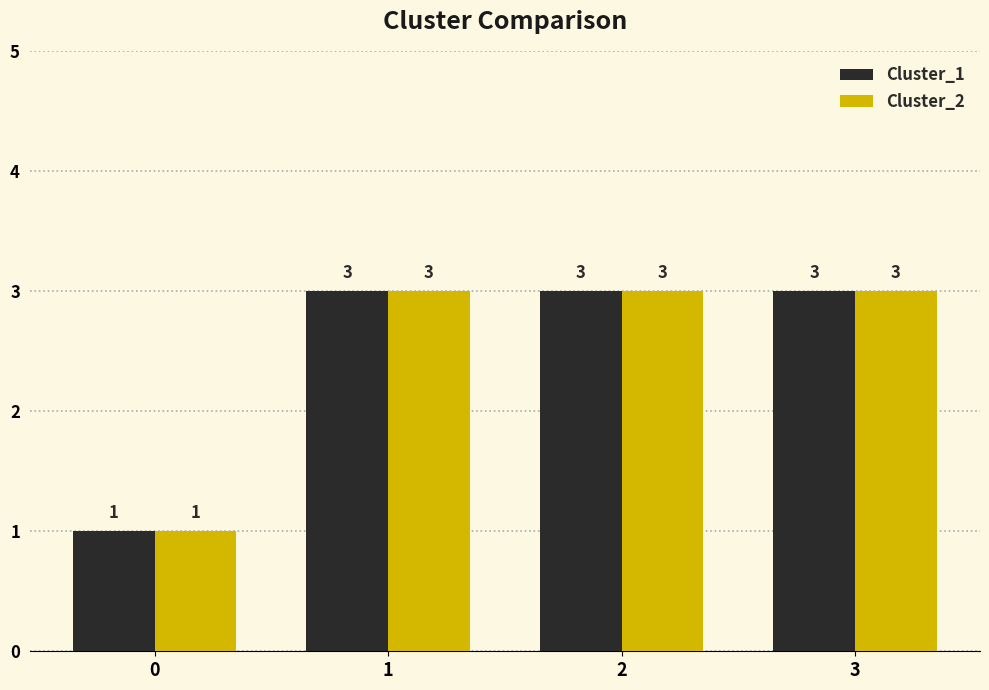

What is the sum of all Cluster_1 values?

10